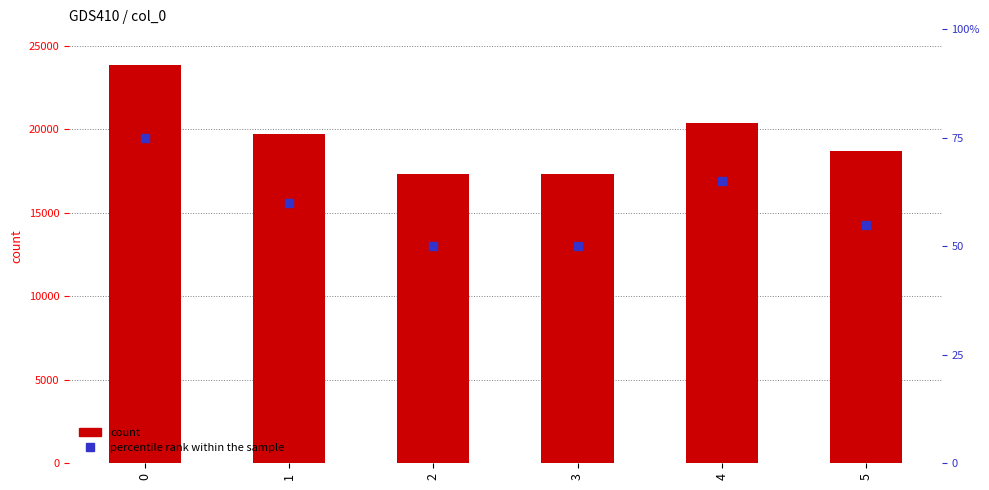

What is the total value across all series at 3?

17395.1